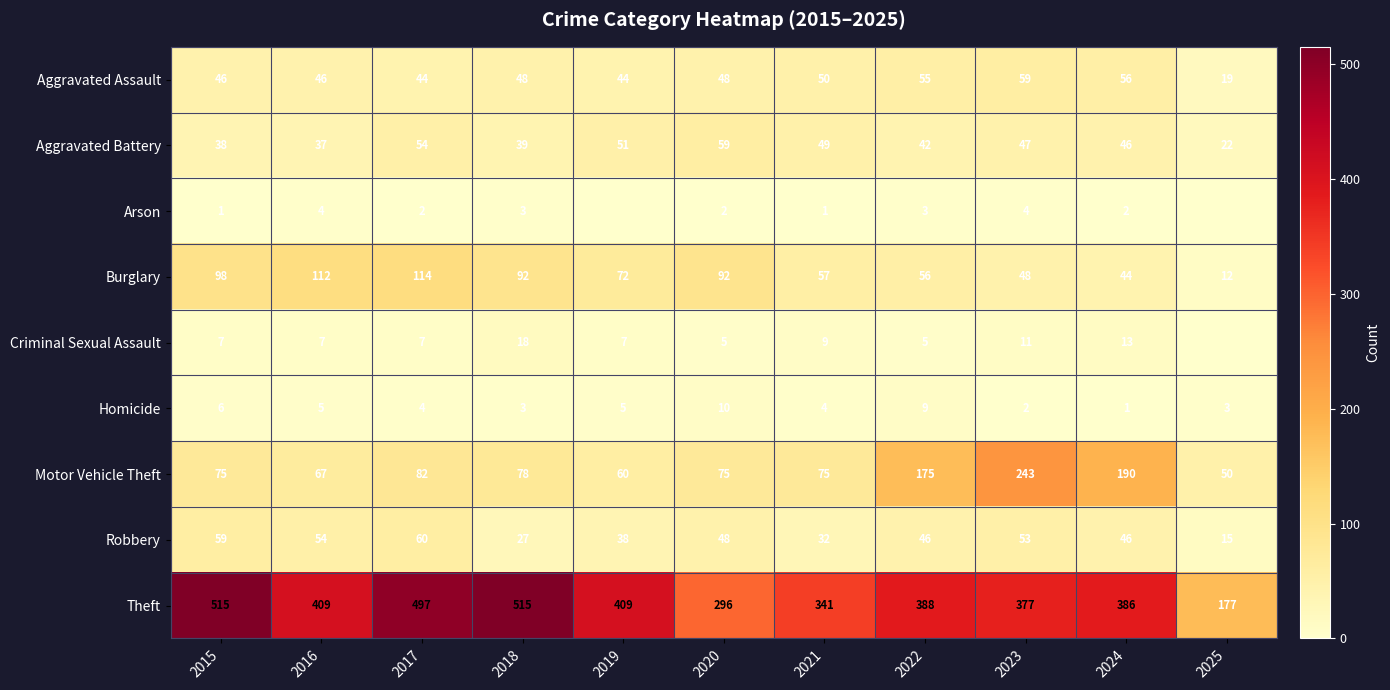

What is the greatest value displayed?

515